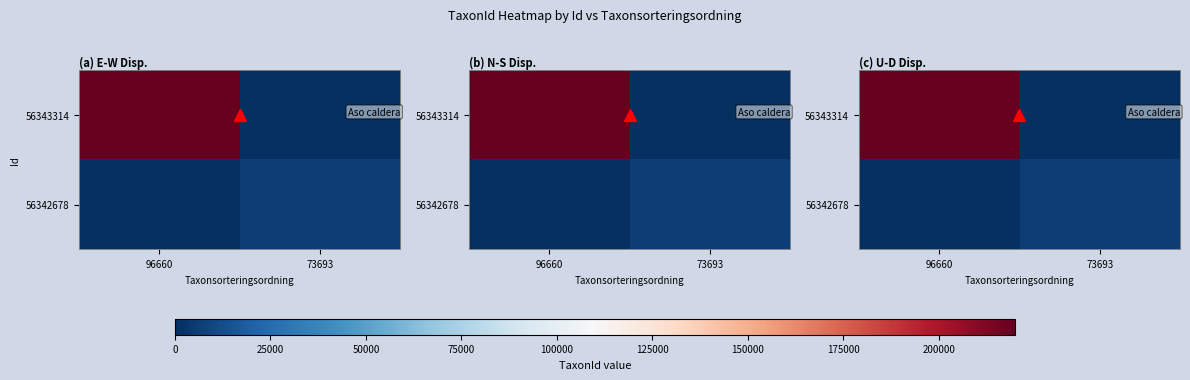

At 96660, list the series in order from largest to smallest.

56343314, 56342678